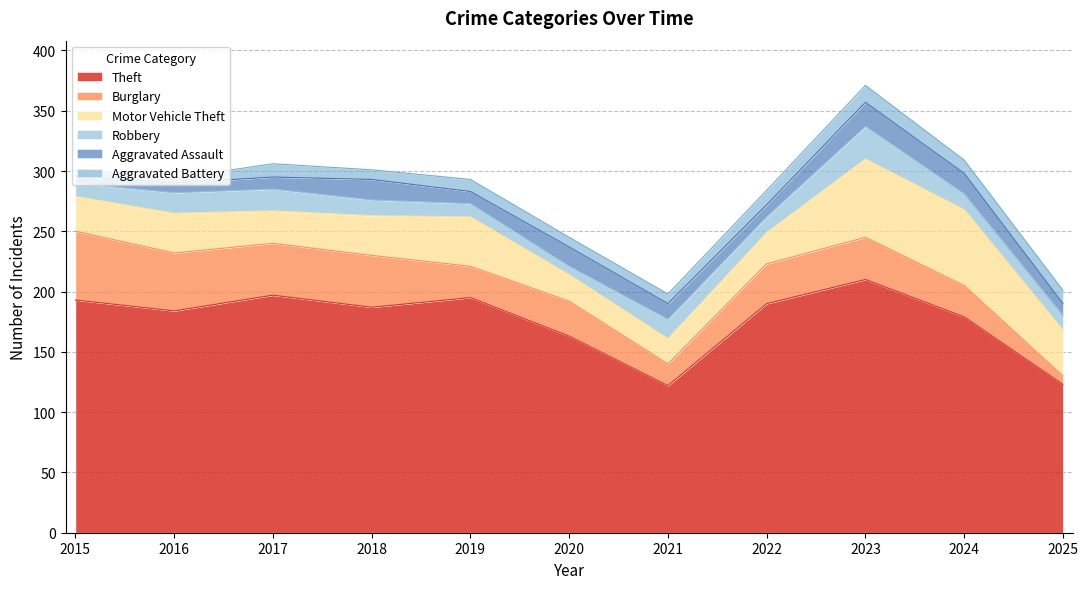

True or false: Motor Vehicle Theft has more than 0 points higher than both neighbors.

True